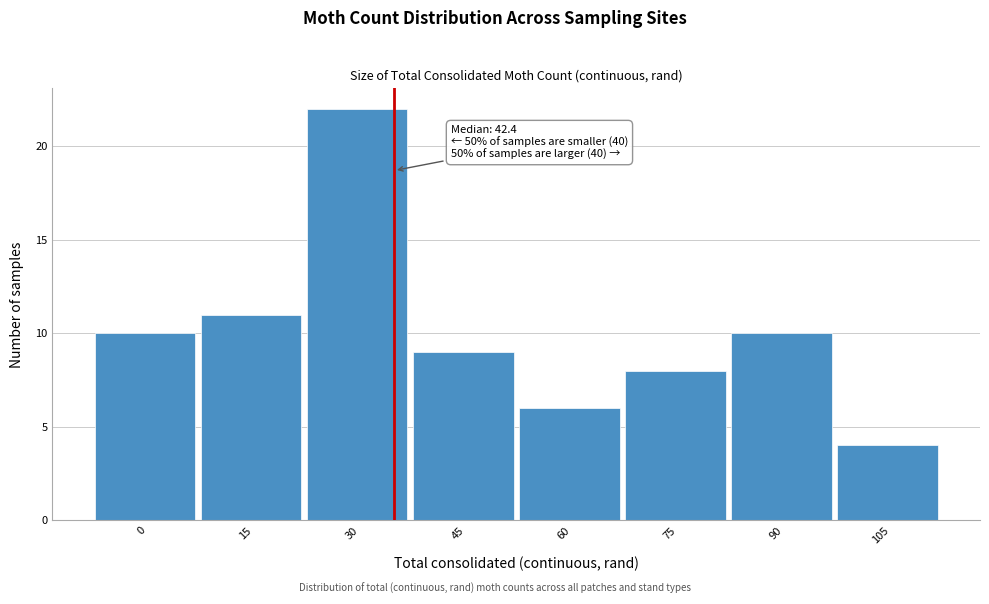

Reading left to right, transcribe all the data shown in this chart.

10	11	22	9	6	8	10	4